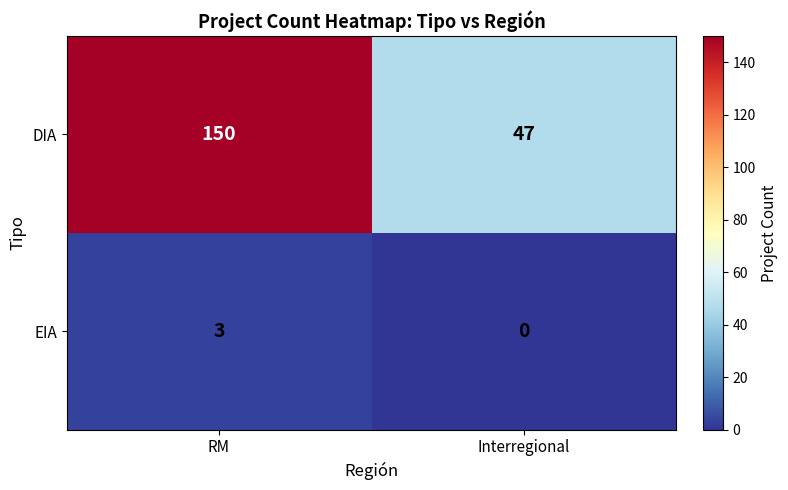

Is it true that EIA equals 1 at Interregional?

False